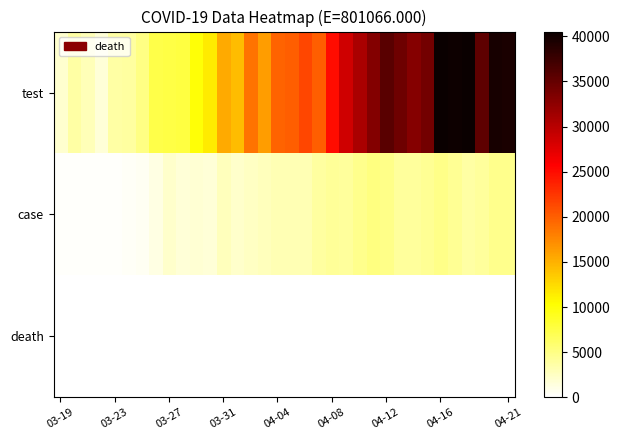

Rank the series by their maximum value, from lowest to highest.

death, case, test